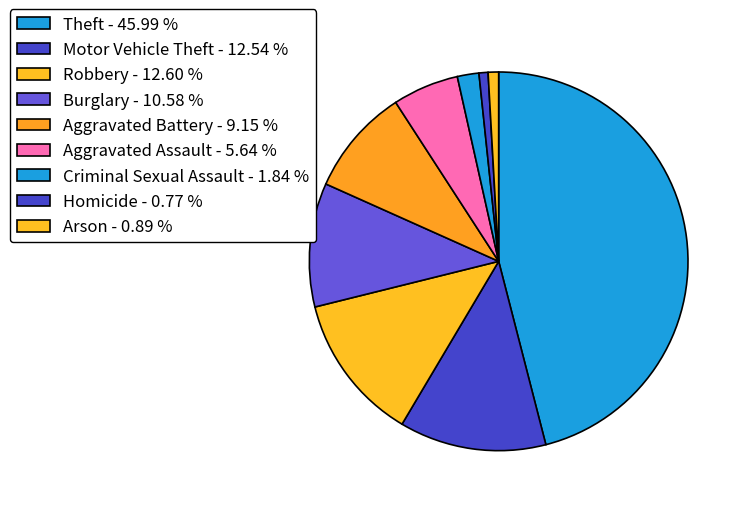

Does Motor Vehicle Theft represent more than half of the total?

No